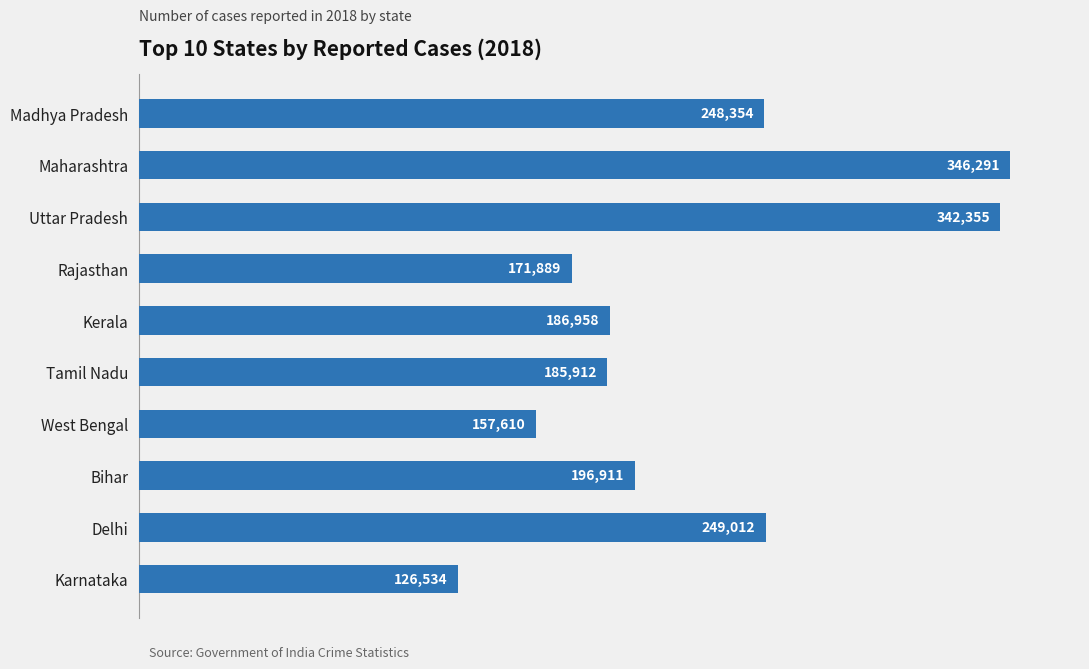

What is the difference between the maximum and minimum values?

219757